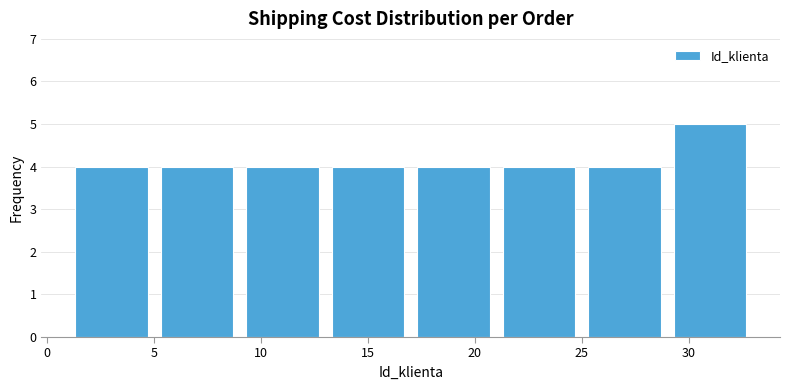

Over which range of the x-axis is the bar tallest?

29 to 33